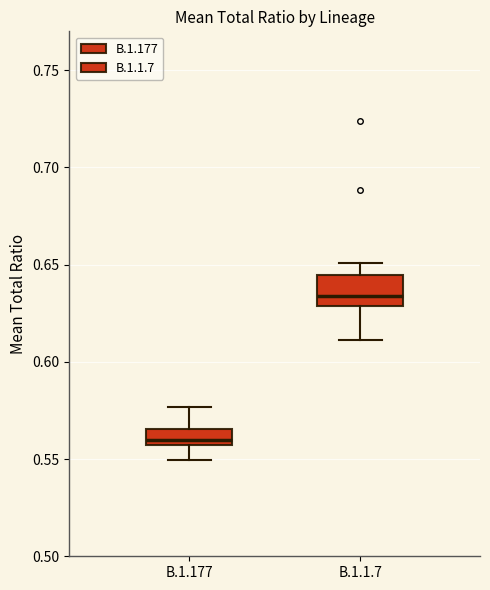

Where does the upper whisker of the box for B.1.177 end on the y-axis? The values are not printed on the chart, so give them approximately, as read against the axis.

0.575